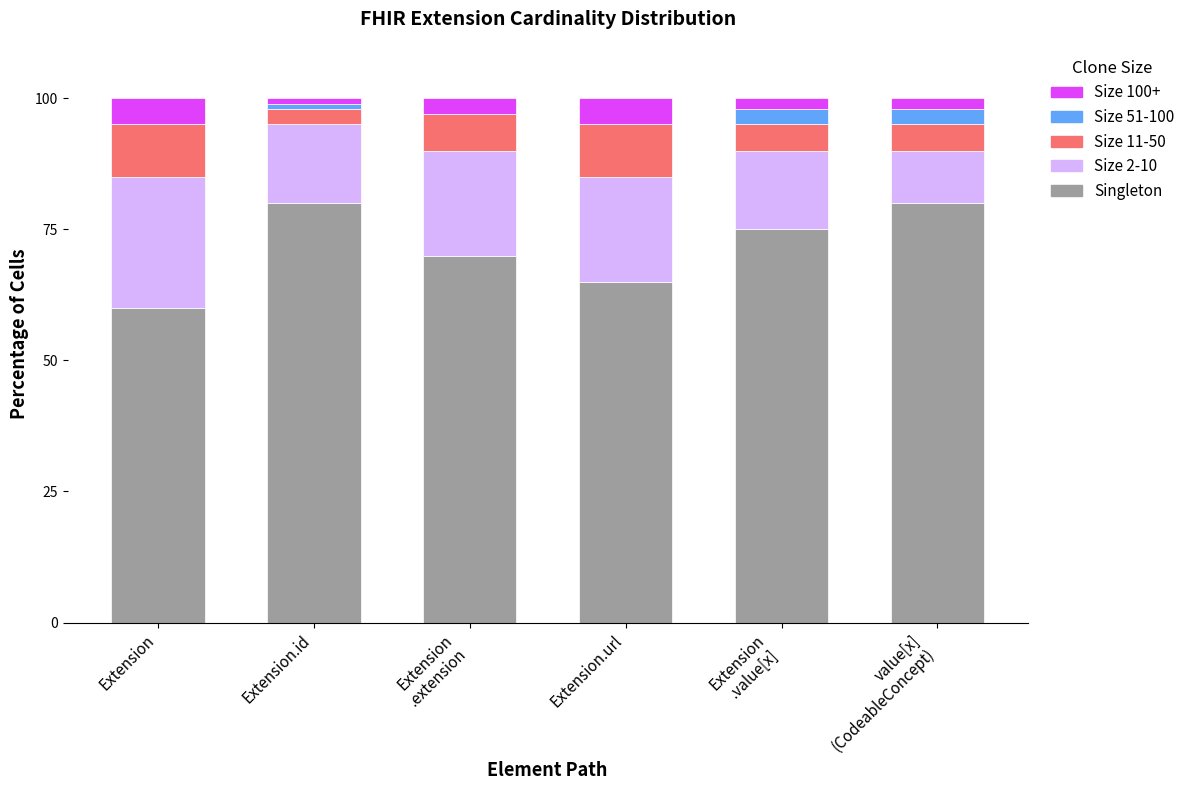

How many data points does each series have?

6